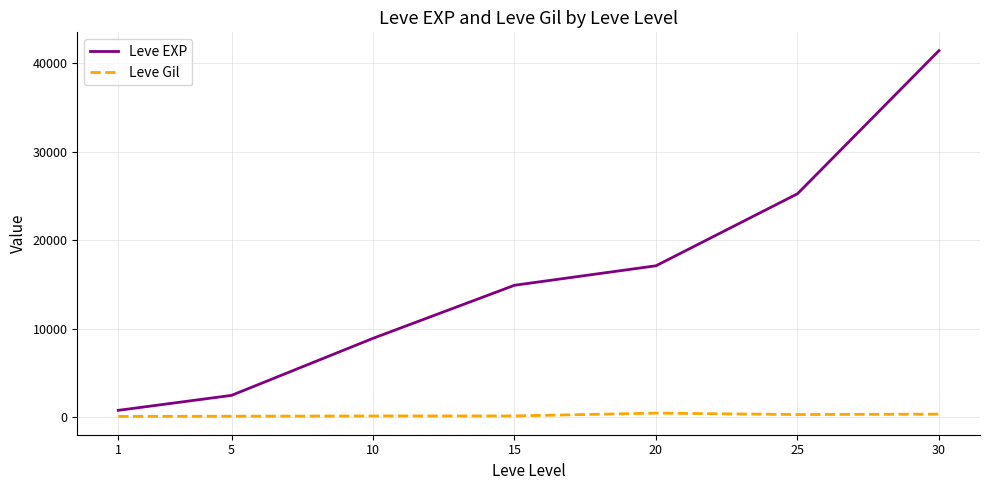

Count the number of data series in this chart.

2